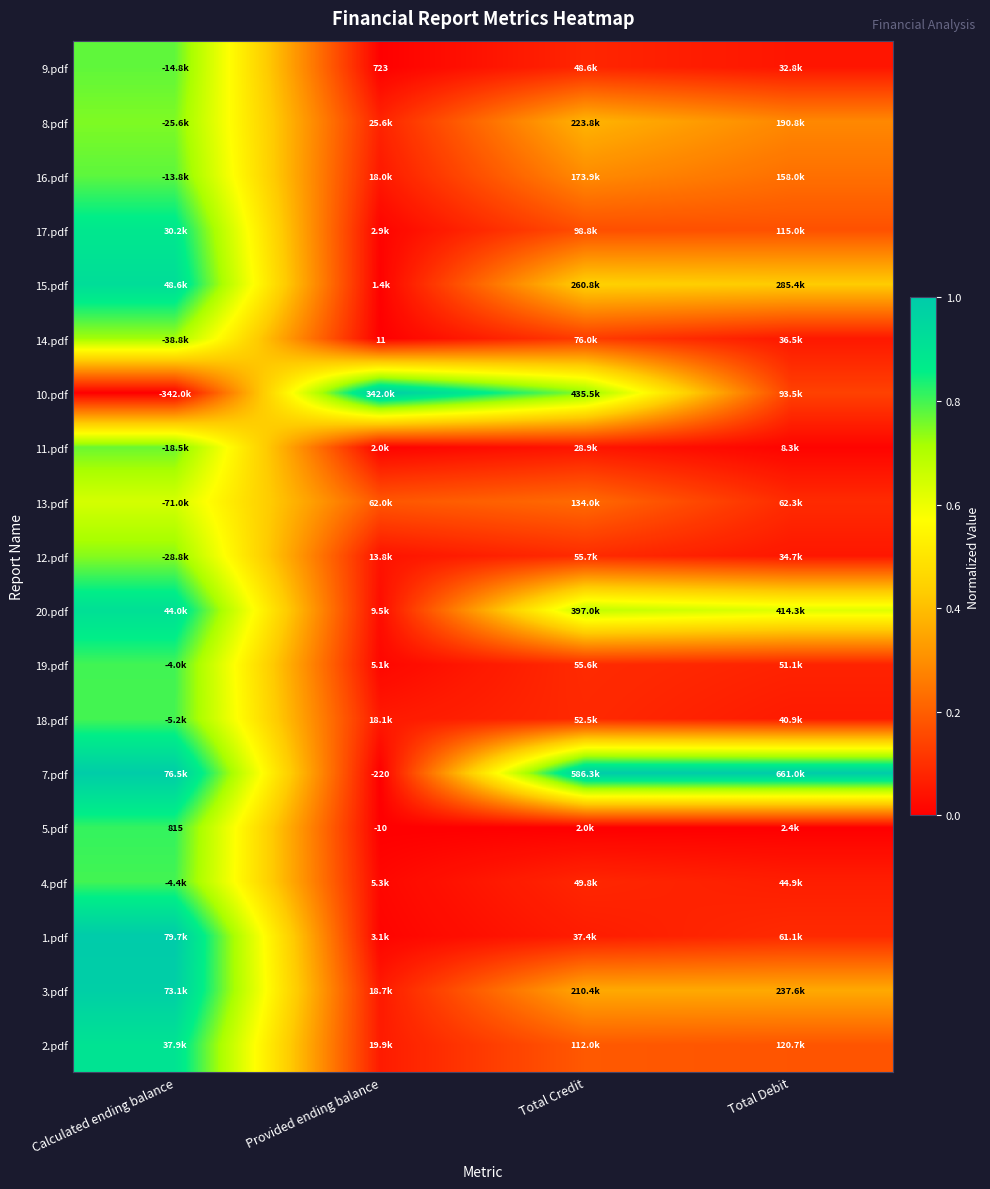

List the labels in order of 1.pdf value, largest first.

Calculated ending balance, Total Debit, Total Credit, Provided ending balance